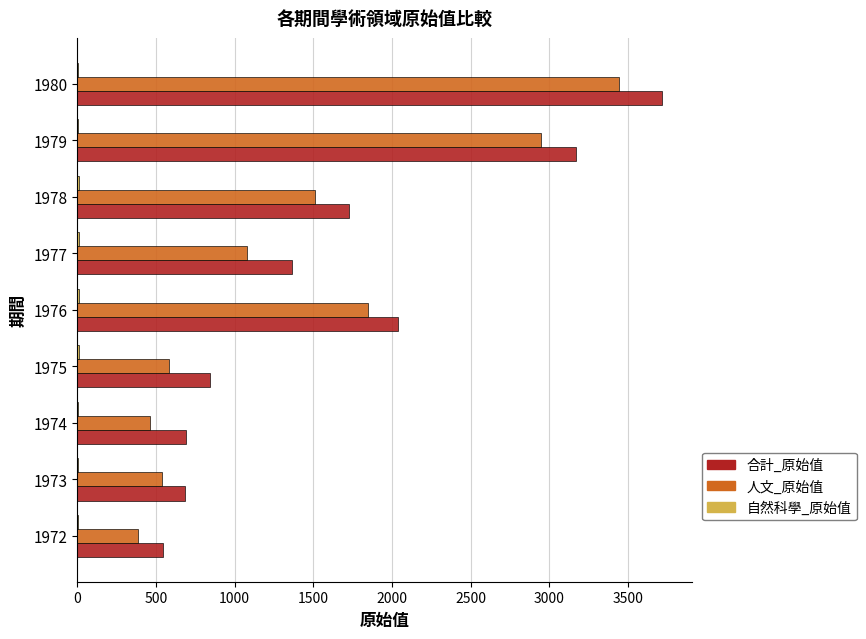

Which category has the highest value in the 人文_原始值 series?

1980